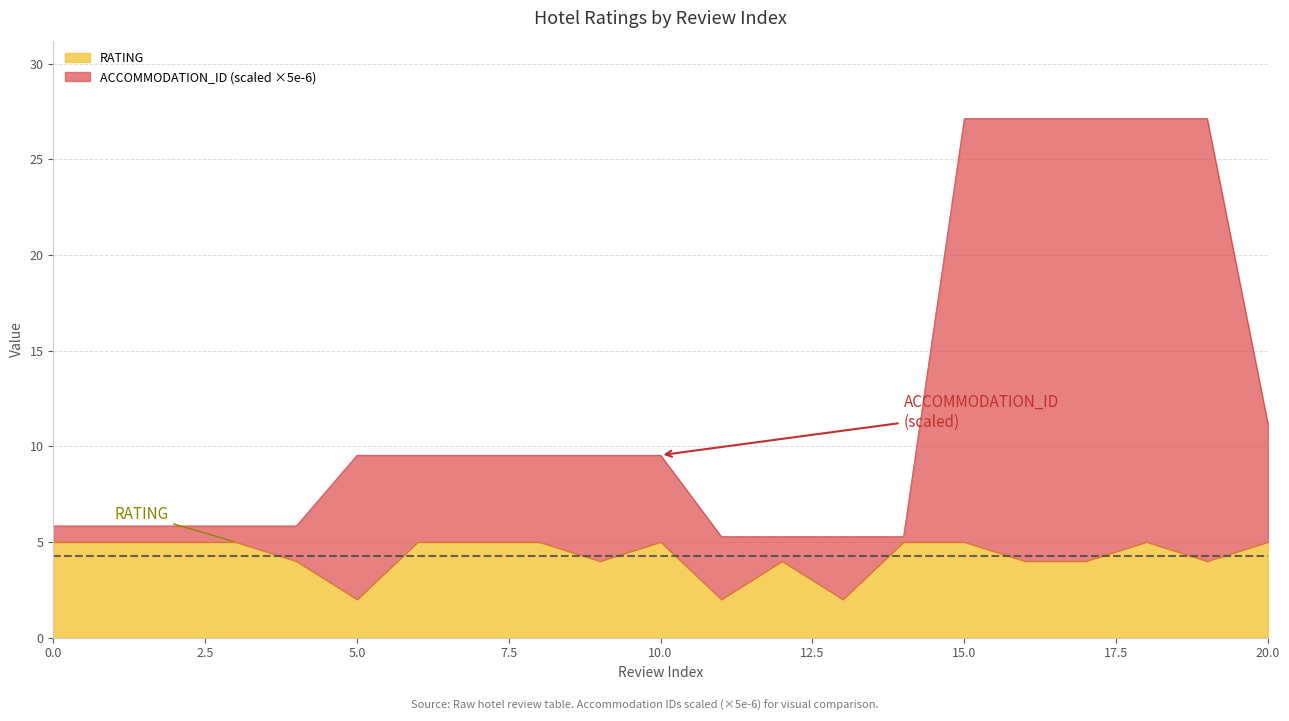

Reading right to left, list all the values displayed in this chart.

RATING: 5.0	4.0	5.0	4.0	4.0	5.0	5.0	2.0	4.0	2.0	5.0	4.0	5.0	5.0	5.0	2.0	4.0	5.0	5.0	5.0	5.0
ACCOMMODATION_ID: 11.2	27.1	27.1	27.1	27.1	27.1	5.3	5.3	5.3	5.3	9.5	9.5	9.5	9.5	9.5	9.5	5.8	5.8	5.8	5.8	5.8